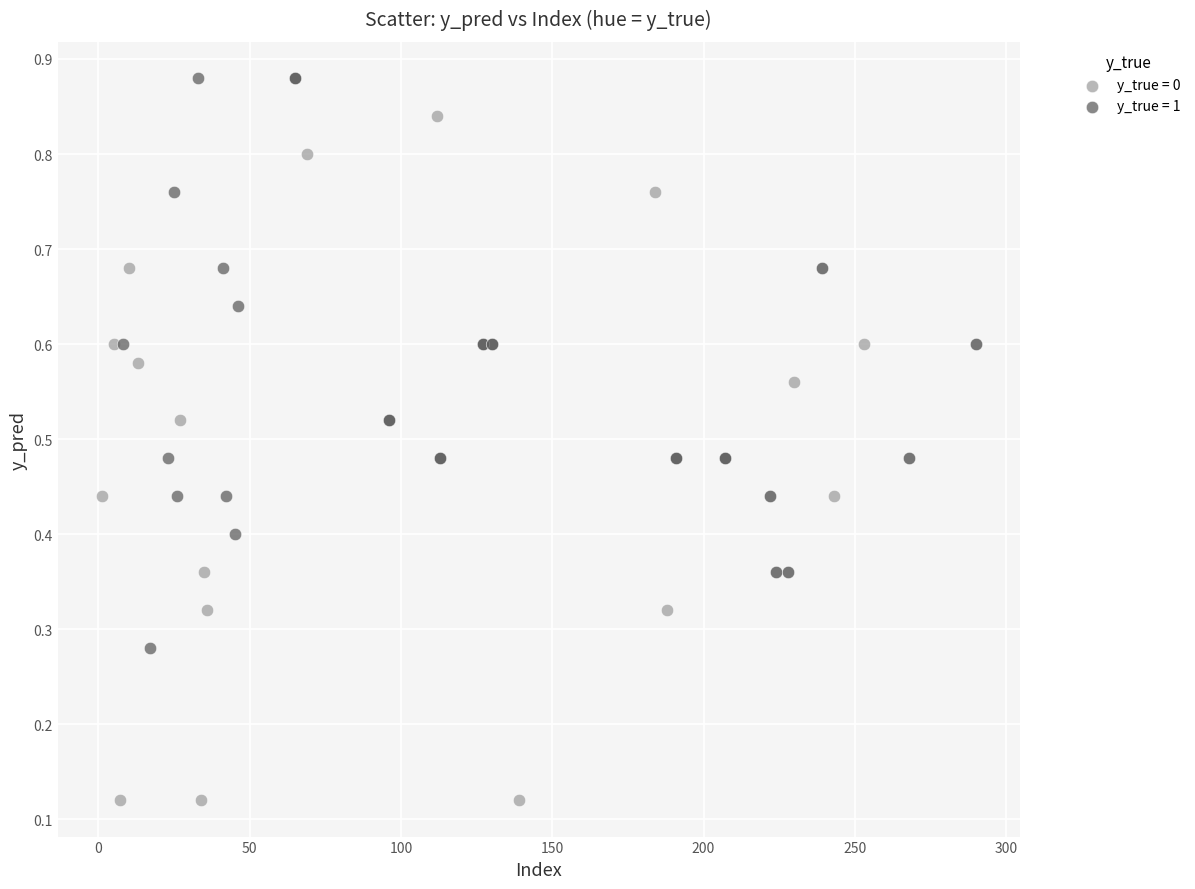

Which series contains the lowest Y value?

y_true = 0